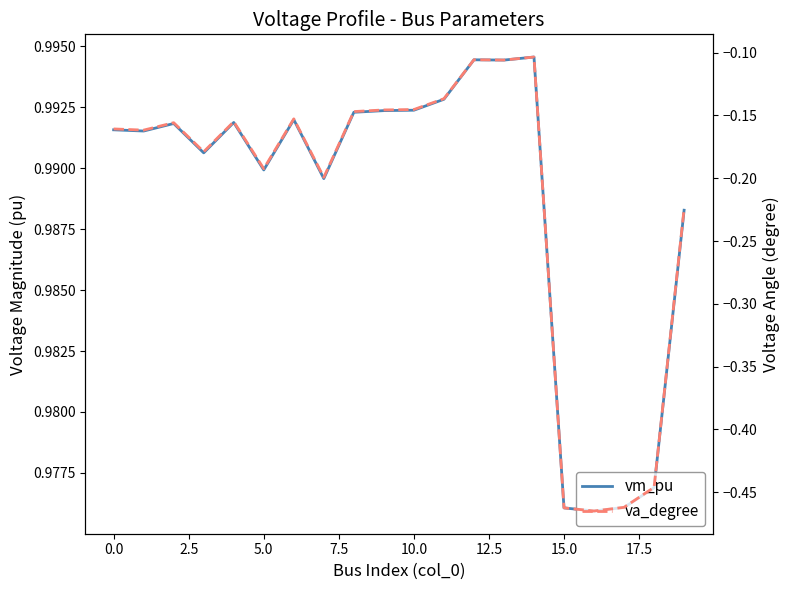

Rank the series by their maximum value, from highest to lowest.

vm_pu, va_degree